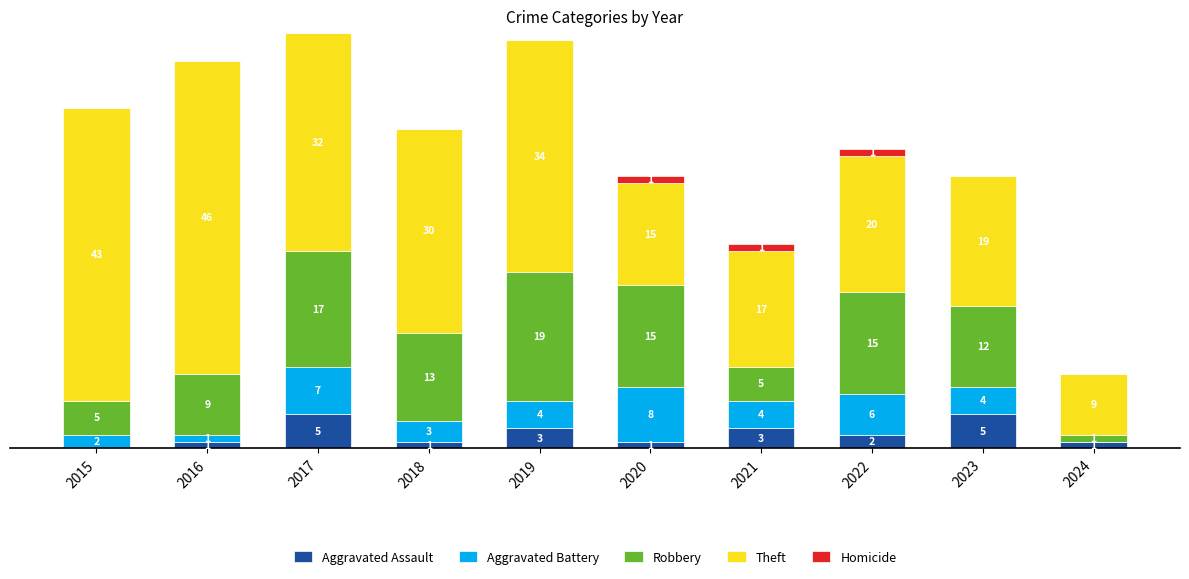

Does the chart contain stacked bars?

Yes